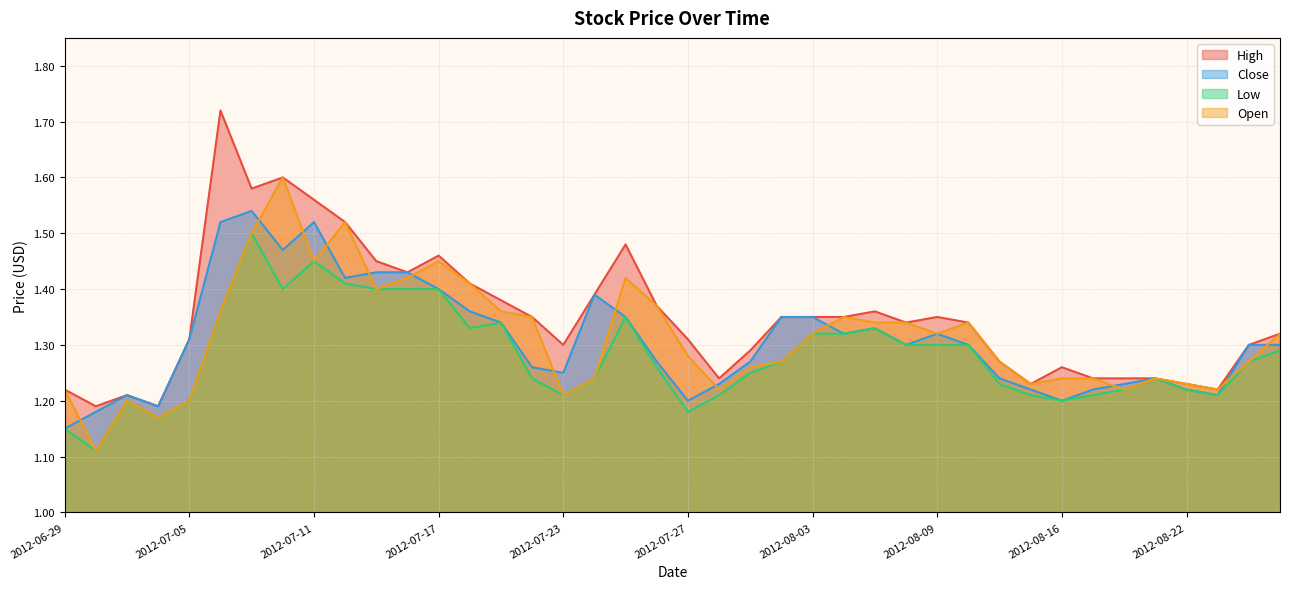

What is the sum of the Low values at 2012-07-30 and 2012-07-13?

2.6